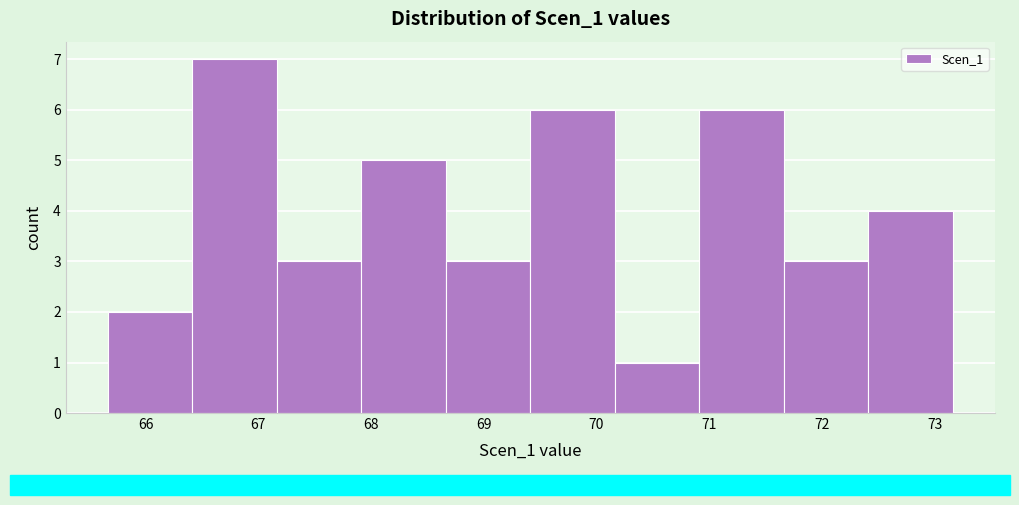

How tall is the bar that spans 70.2 to 70.9 on the x-axis? Neither the bar edges nor the heights are printed on the chart, so give them approximately, as read against the axes.

1